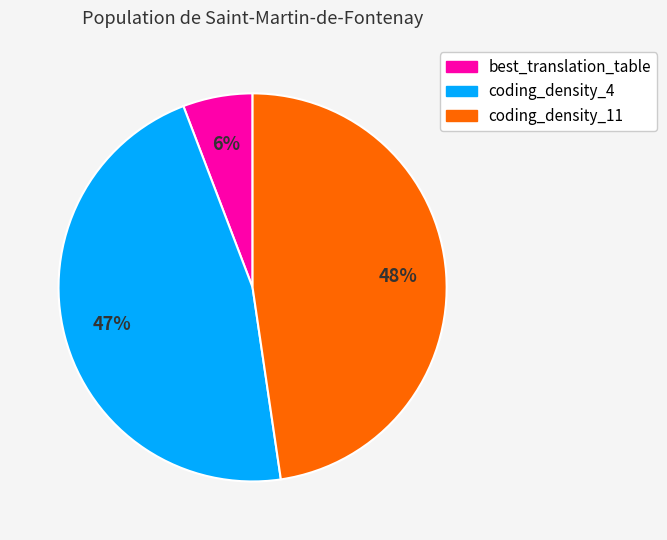

How many segments does this pie chart have?

3